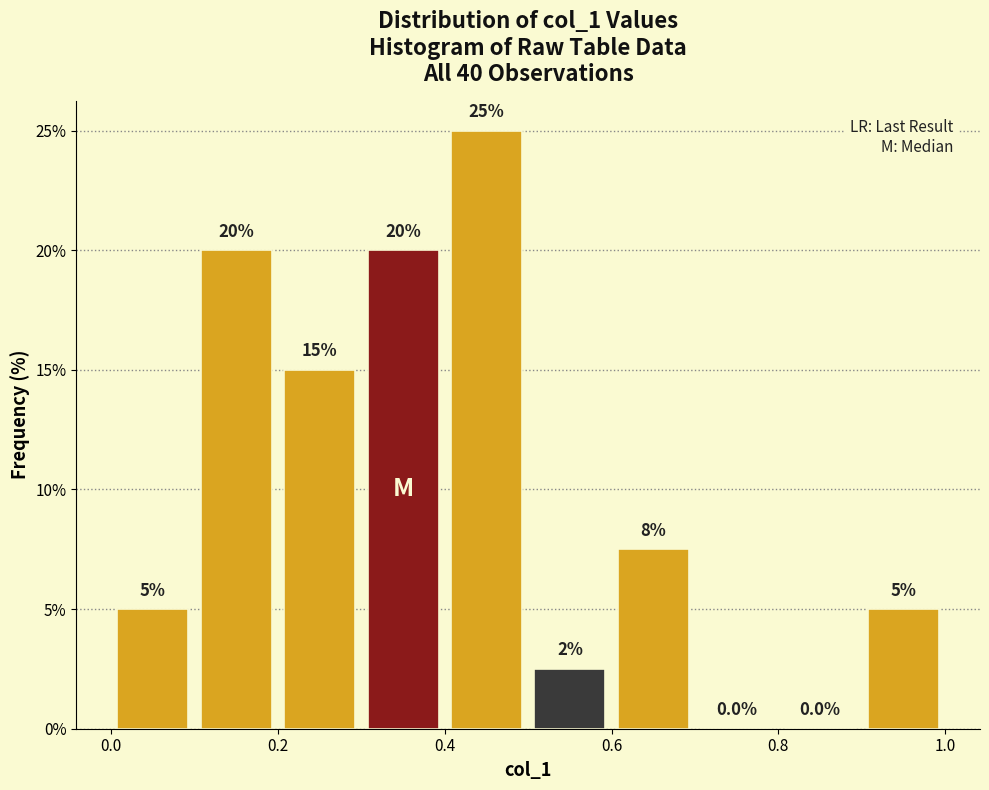

Over which range of the x-axis is the bar tallest?

0.4 to 0.5